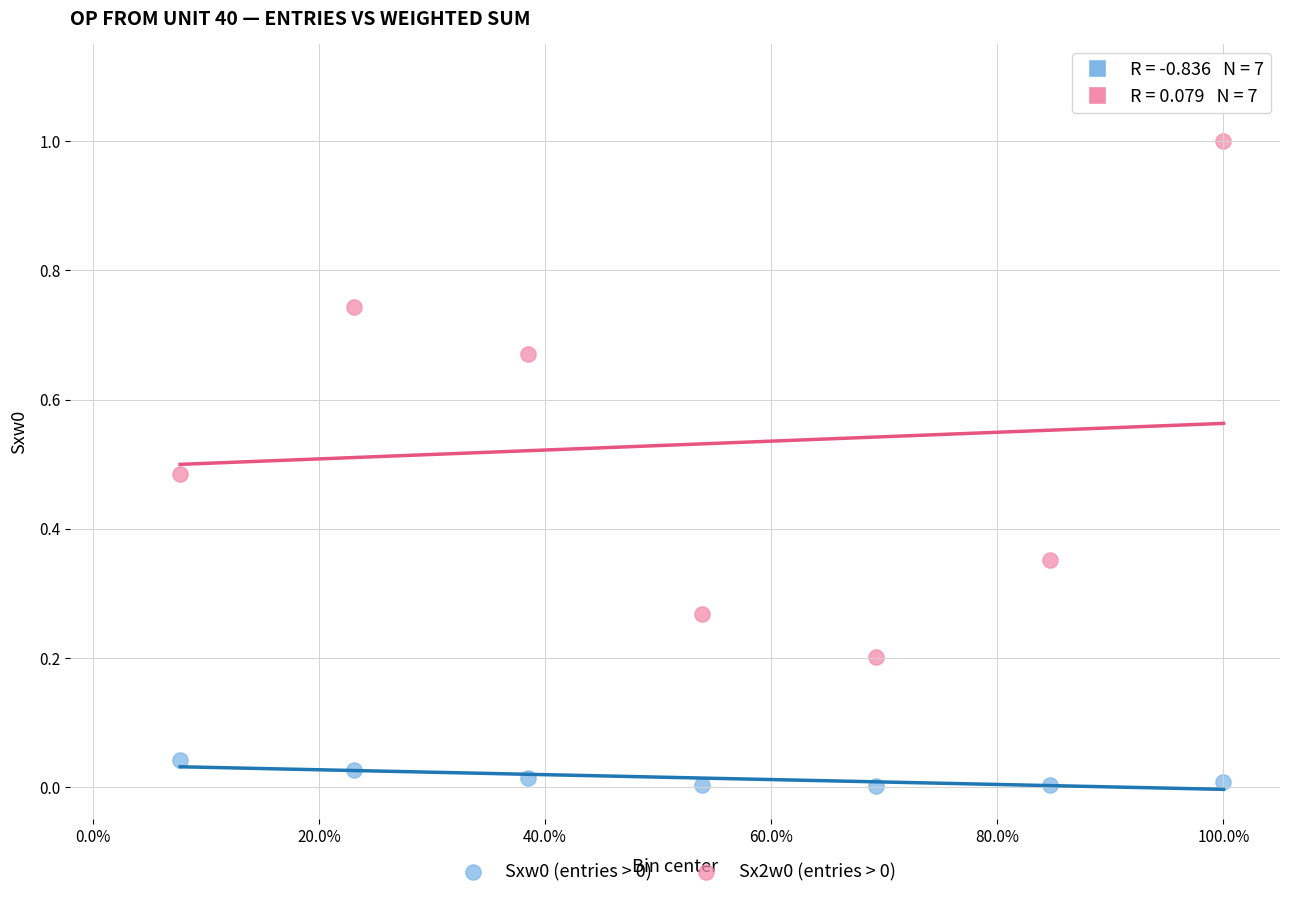

Across all data points, what is the range of Y values (max minus min)?

1.0